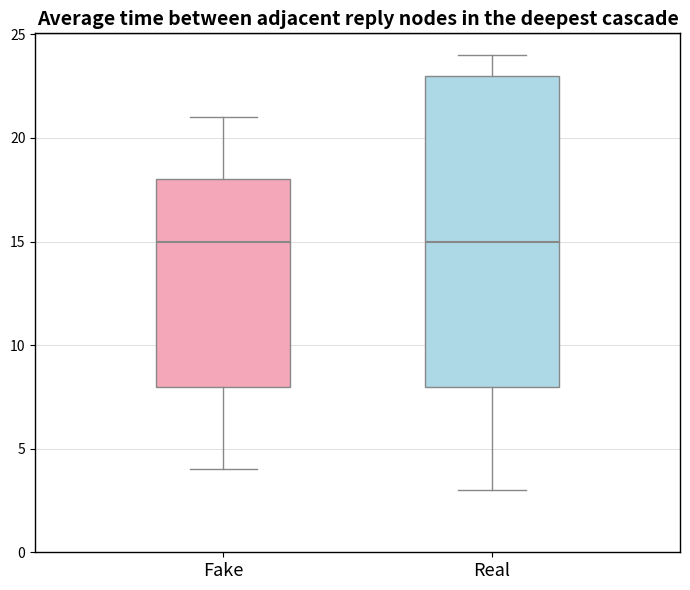

Comparing the boxes themselves (not the whiskers), which one is the tallest?

Real